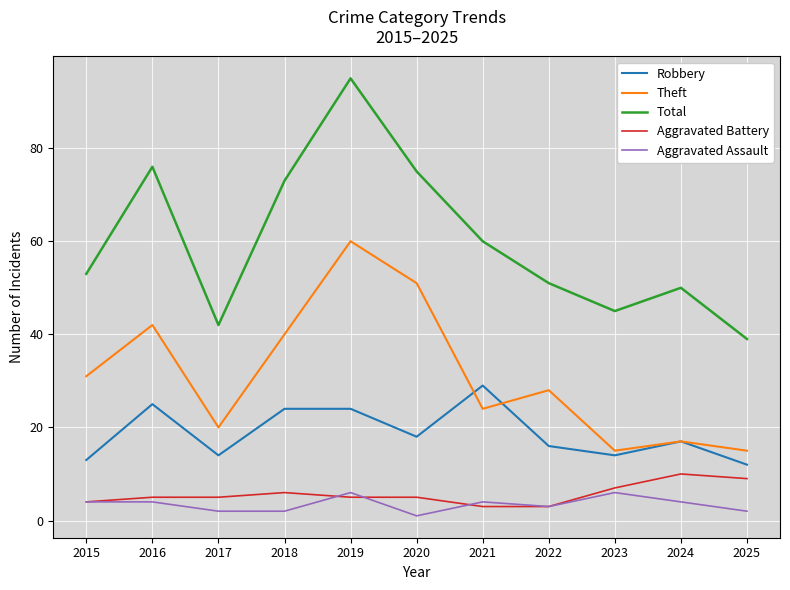

Rank the series at 2016 from lowest to highest value.

Aggravated Assault, Aggravated Battery, Robbery, Theft, Total